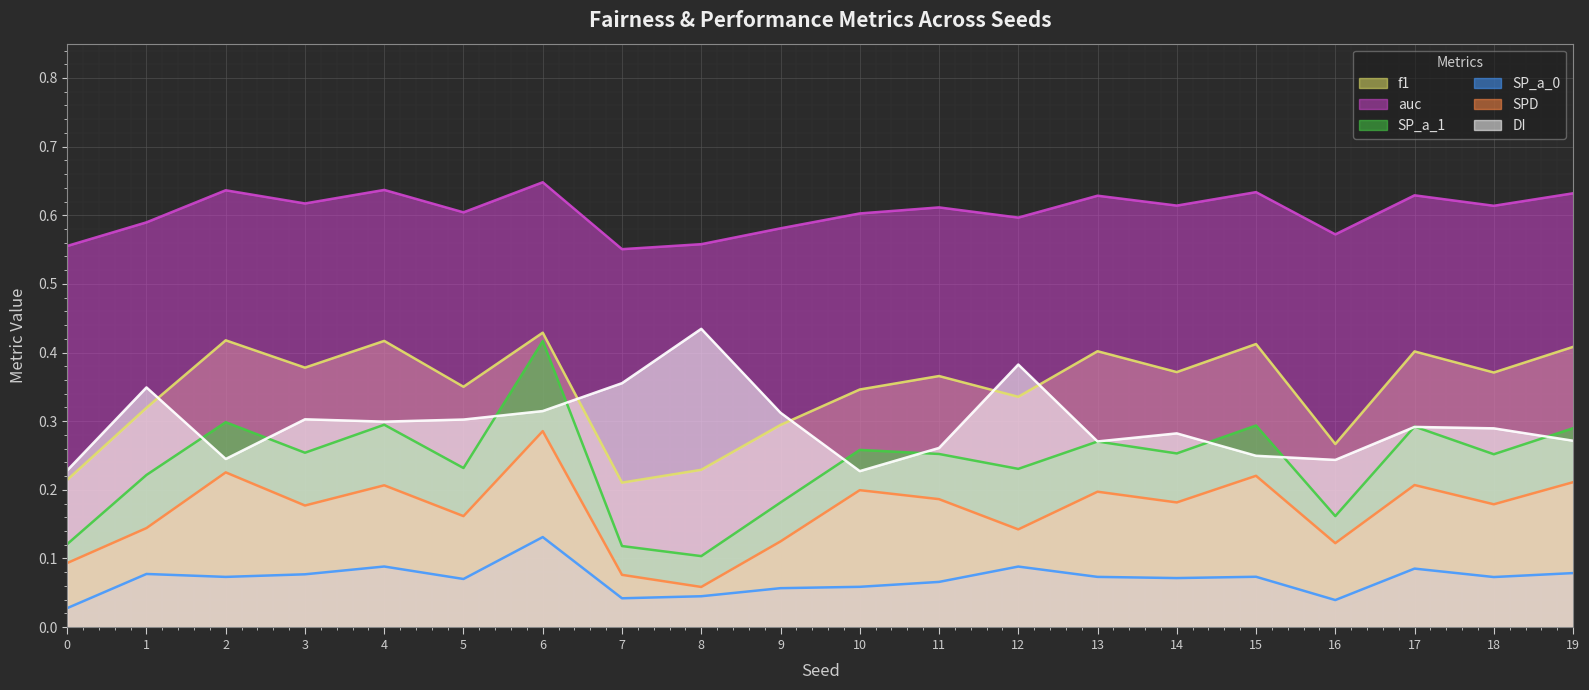

Rank the series at 13 from lowest to highest value.

SP_a_0, SPD, SP_a_1, DI, f1, auc